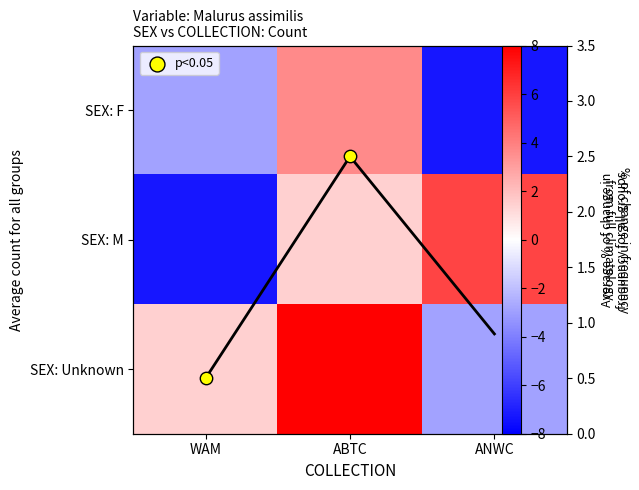

Rank the series by their average value, from highest to lowest.

SEX: Unknown, SEX: M, SEX: F